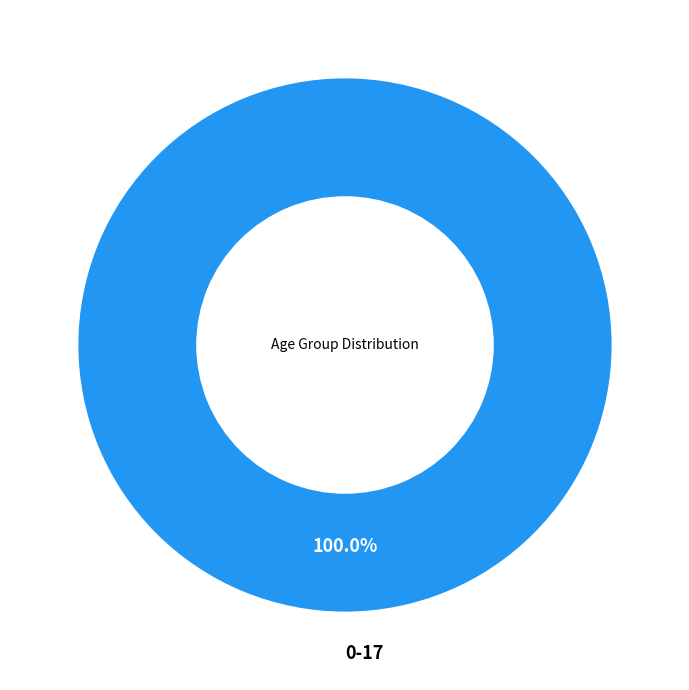

Does any single category account for the majority?

Yes